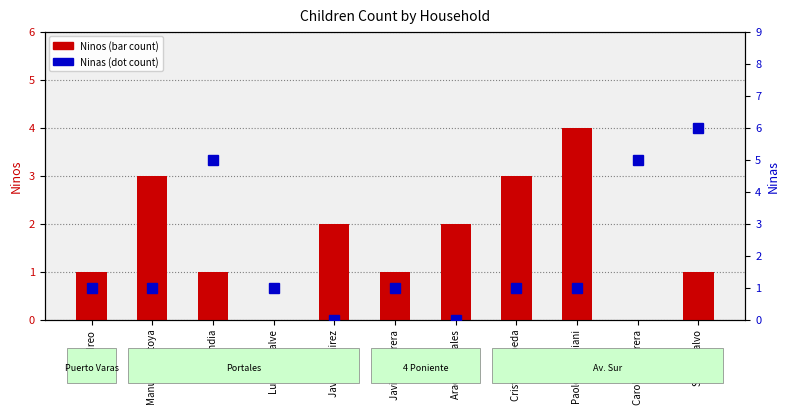

Rank the series by their average value, from highest to lowest.

Ninas, Ninos